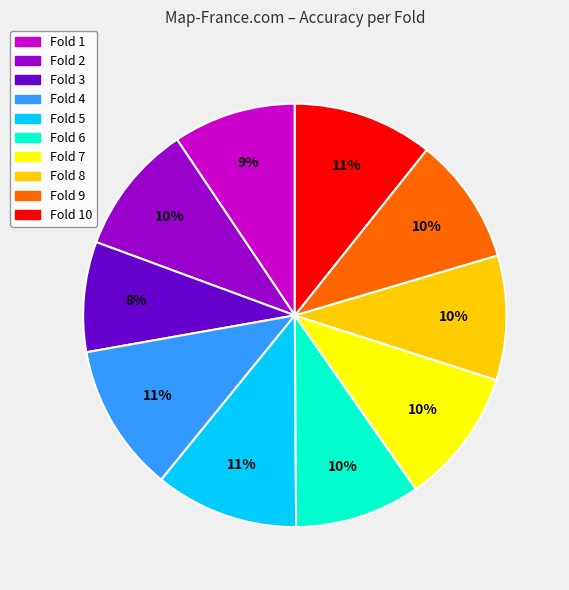

Which slice is the smallest?

Fold 3